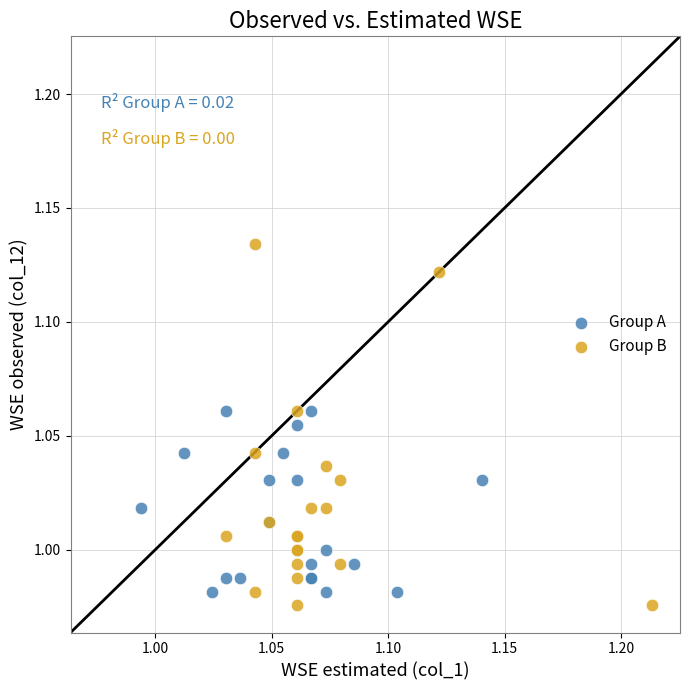

Which series contains the highest Y value?

Group B